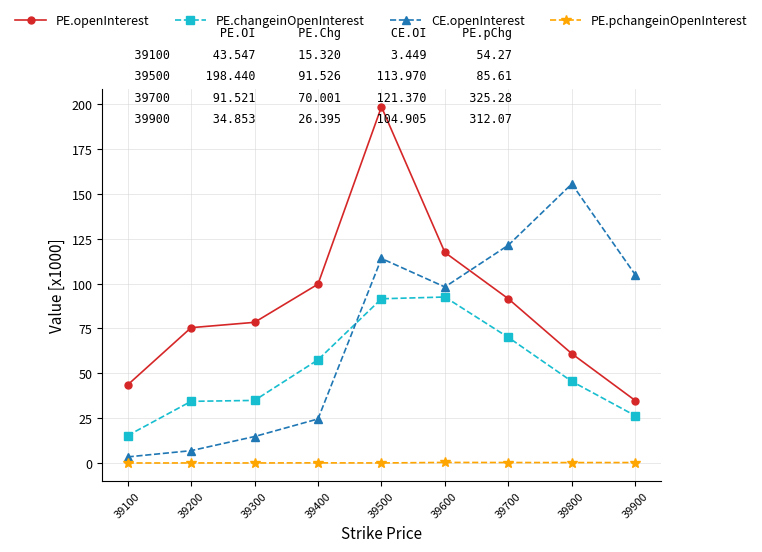

Which series has the widest spread of values?

PE.openInterest